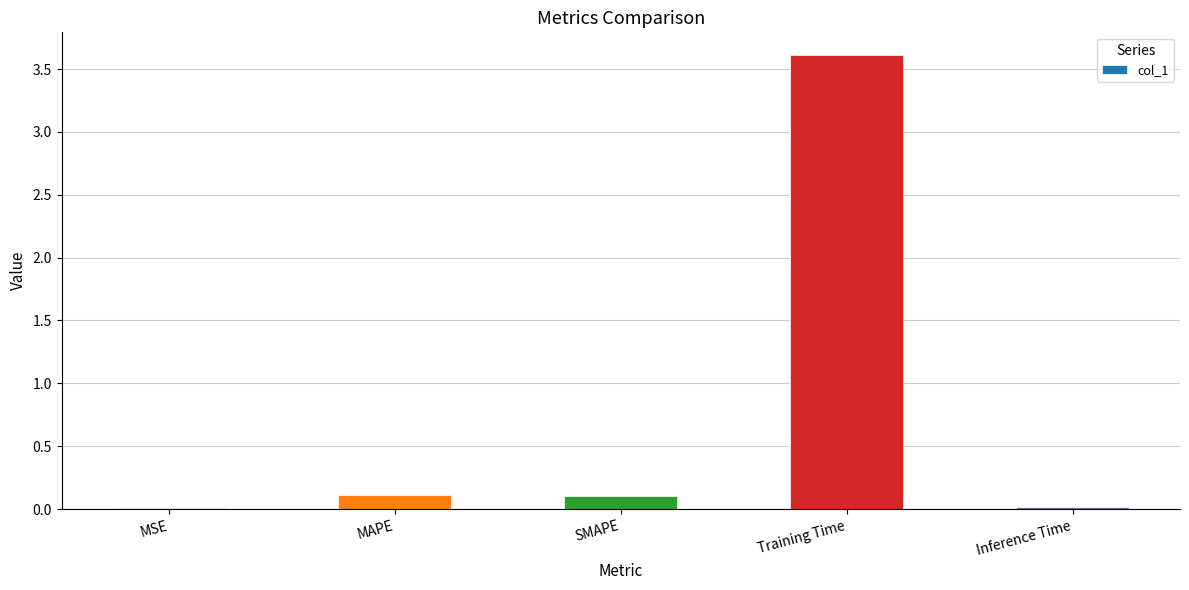

What is the maximum value shown in the chart?

3.6